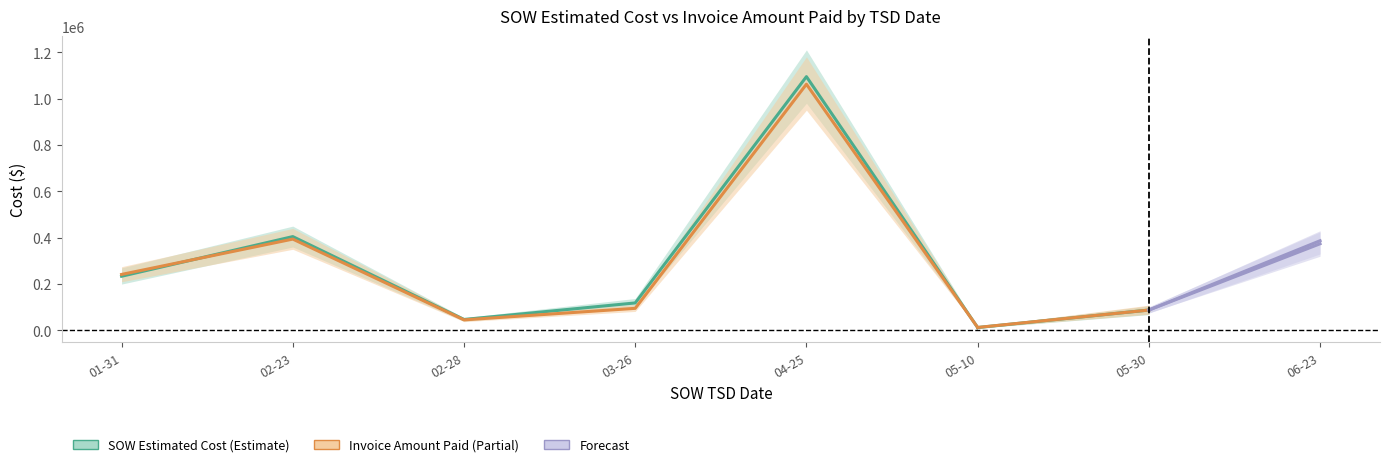

How many interior local valleys does the SOW Estimated Cost series have?

1